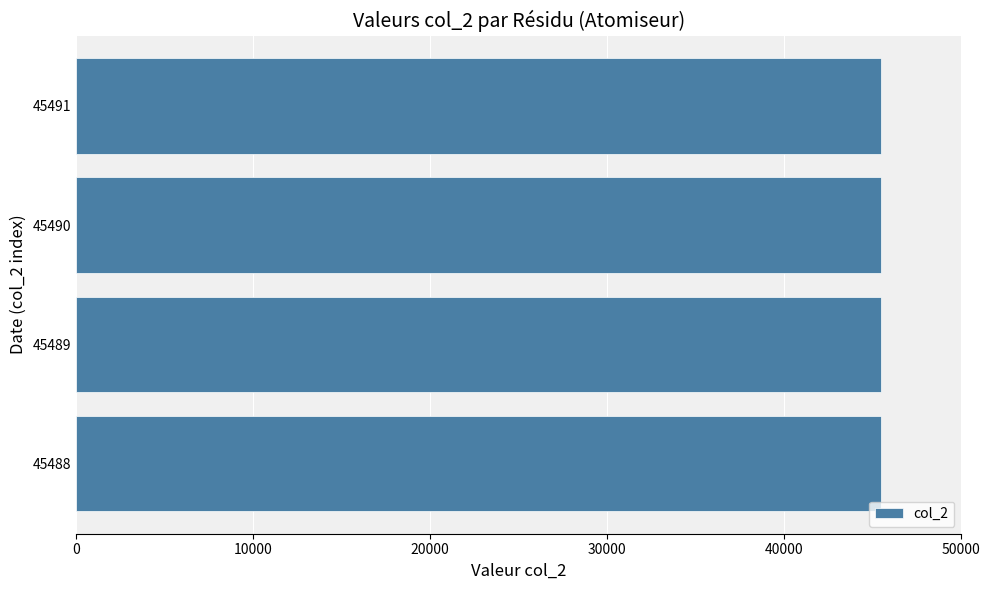

Is it true that the value at 45490 is 16435?

False